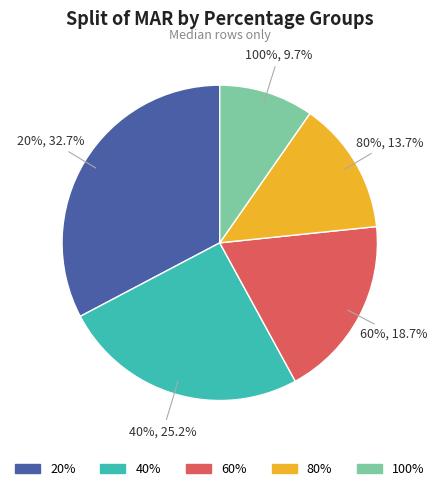

Does any single category account for the majority?

No